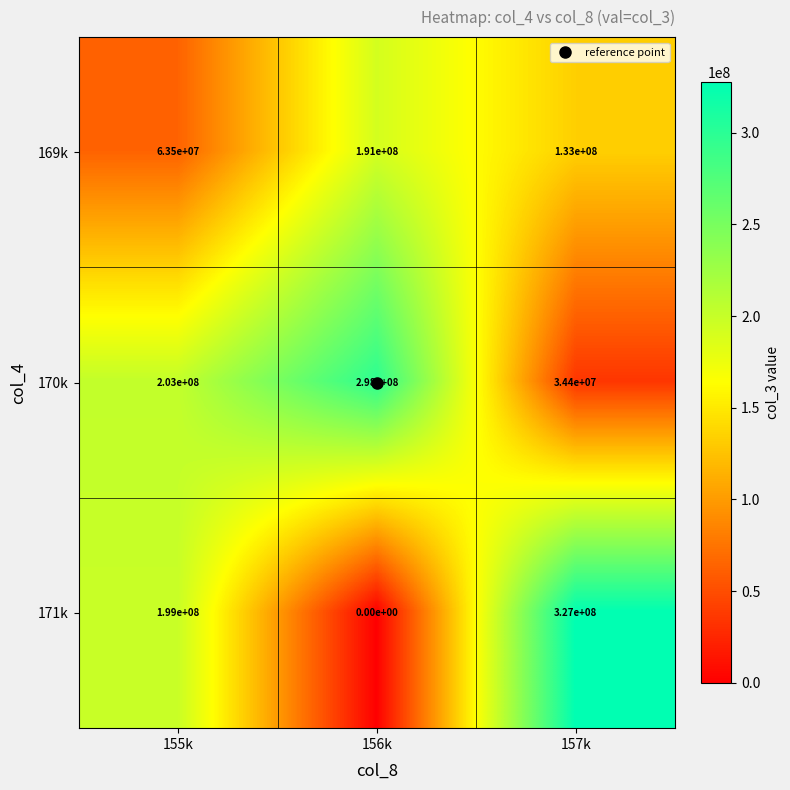

True or false: 169k has a value of 133000000 at 157k.

True